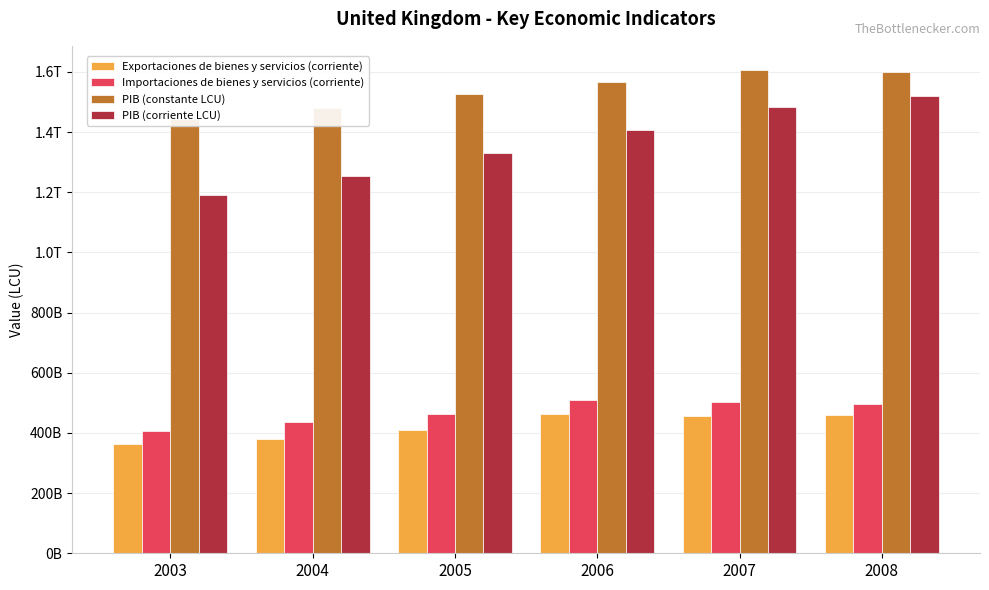

Reading left to right, extract all data points from this chart.

Exportaciones de bienes y servicios (corriente): 2003=362103240800	2004=380403761400	2005=411084073700	2006=462182353400	2007=454822289500	2008=460709018400
Importaciones de bienes y servicios (corriente): 2003=407945352500	2004=435112449900	2005=463733733300	2006=510810183000	2007=504384074300	2008=495615633500
PIB (constante LCU): 2003=1445046412400	2004=1481005787200	2005=1525382026500	2006=1565984989300	2007=1606481934000	2008=1598981643100
PIB (corriente LCU): 2003=1190103000000	2004=1255107000000	2005=1330418000000	2006=1406620000000	2007=1484273000000	2008=1519597000000